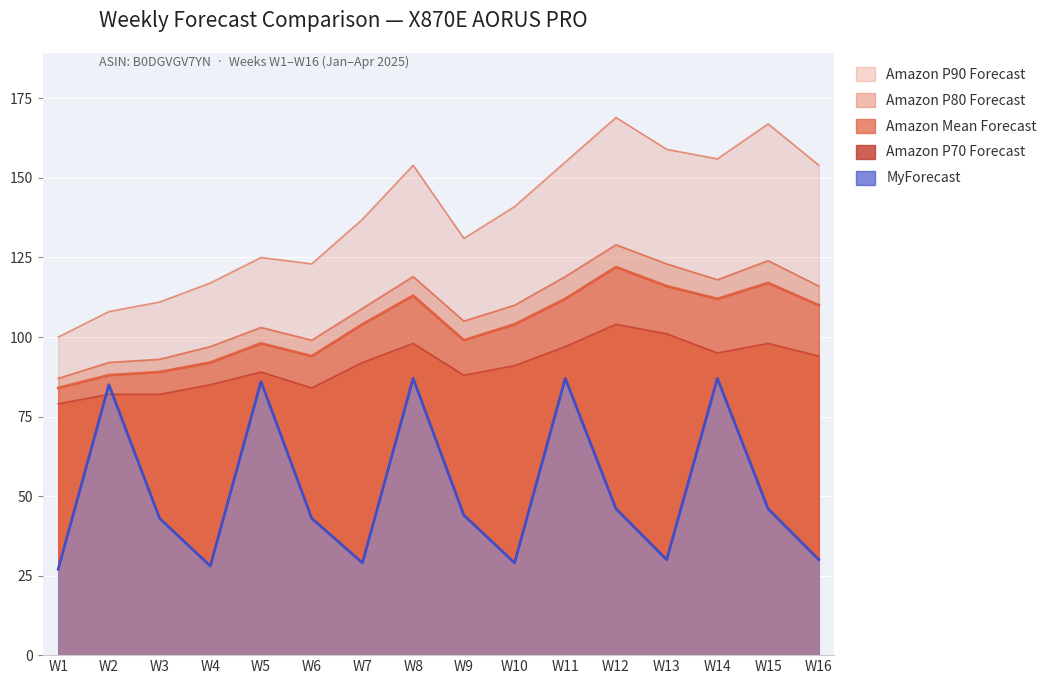

True or false: Amazon P90 Forecast and MyForecast intersect in this chart.

False